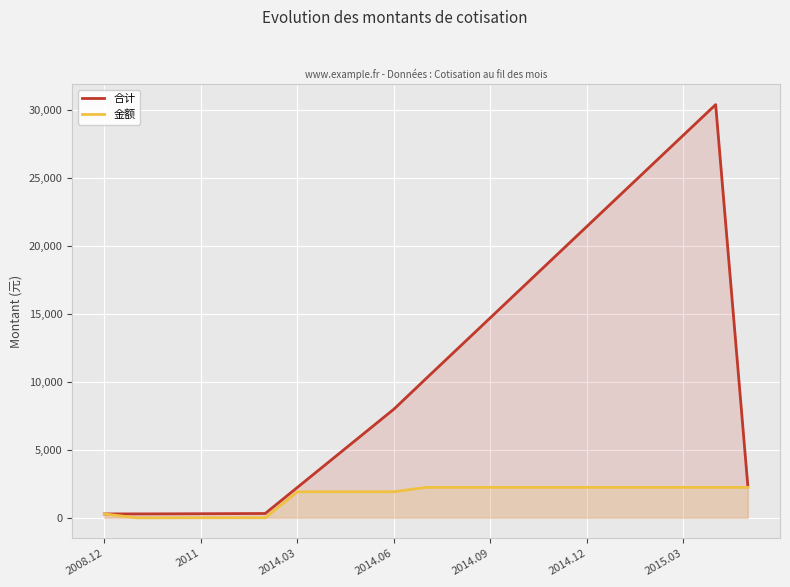

What is the difference between the maximum and minimum values in the 金额 series?

2239.3